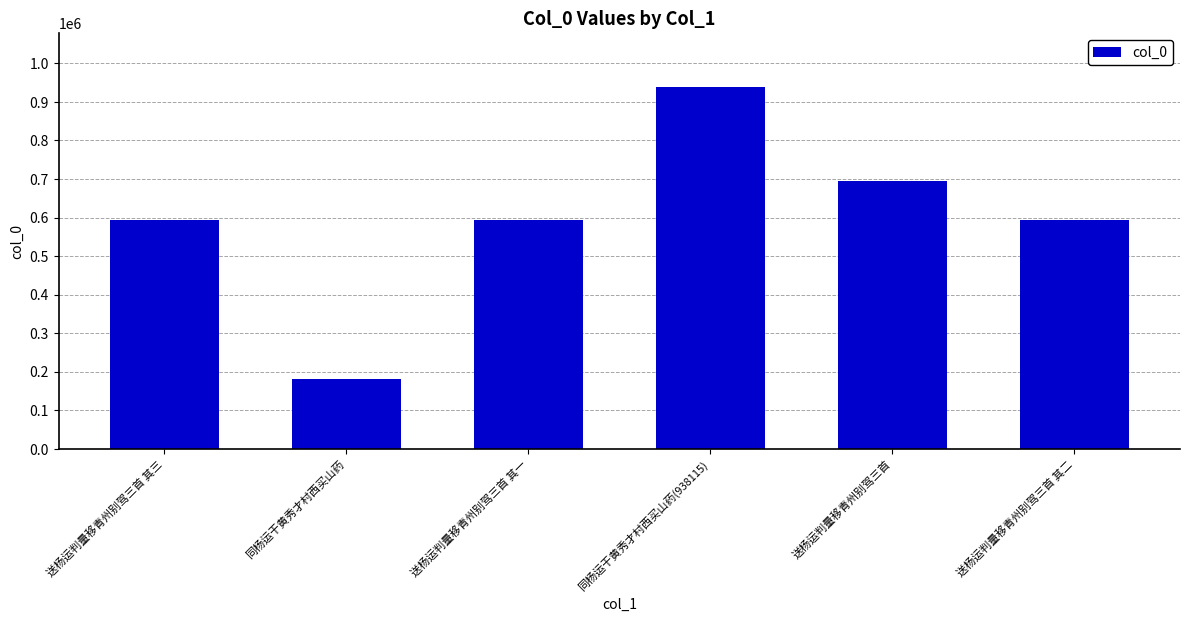

What is the ratio of the value at 同杨运干黄秀才村西买山药 to the value at 送杨运判量移青州别驾三首?

0.3